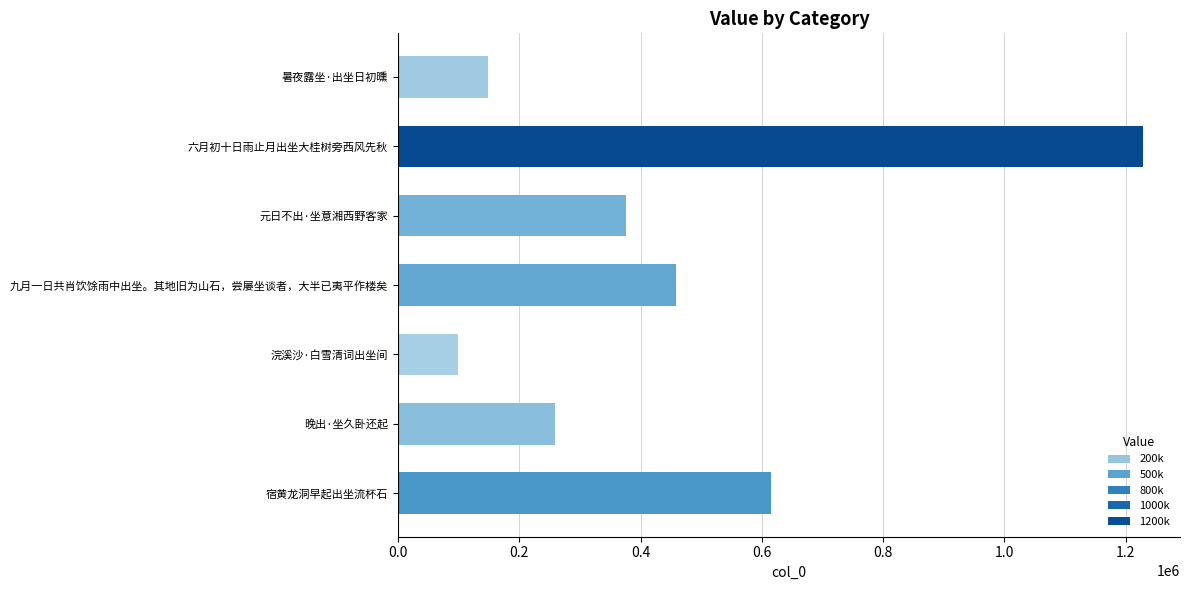

The chart shows a value of 652202 at 元日不出·坐意湘西野客家. True or false?

False